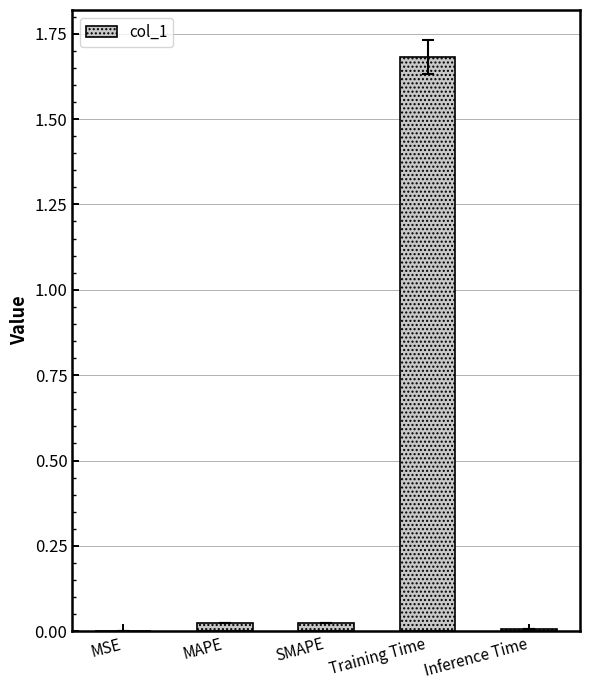

What is the sum of all values?

1.7